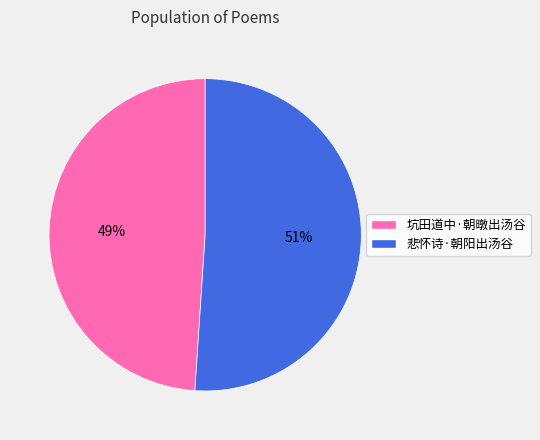

Approximately how many times larger is the value at 坑田道中·朝暾出汤谷 compared to 悲怀诗·朝阳出汤谷?

1.0